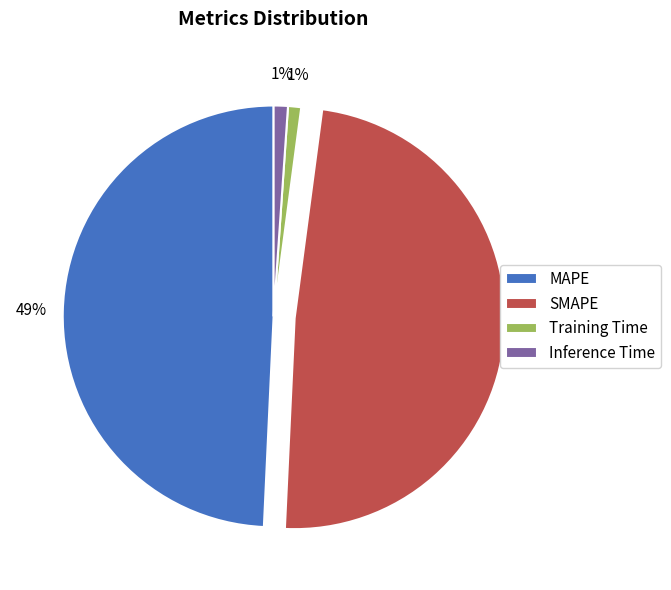

Is the sum of SMAPE and MAPE greater than half?

Yes